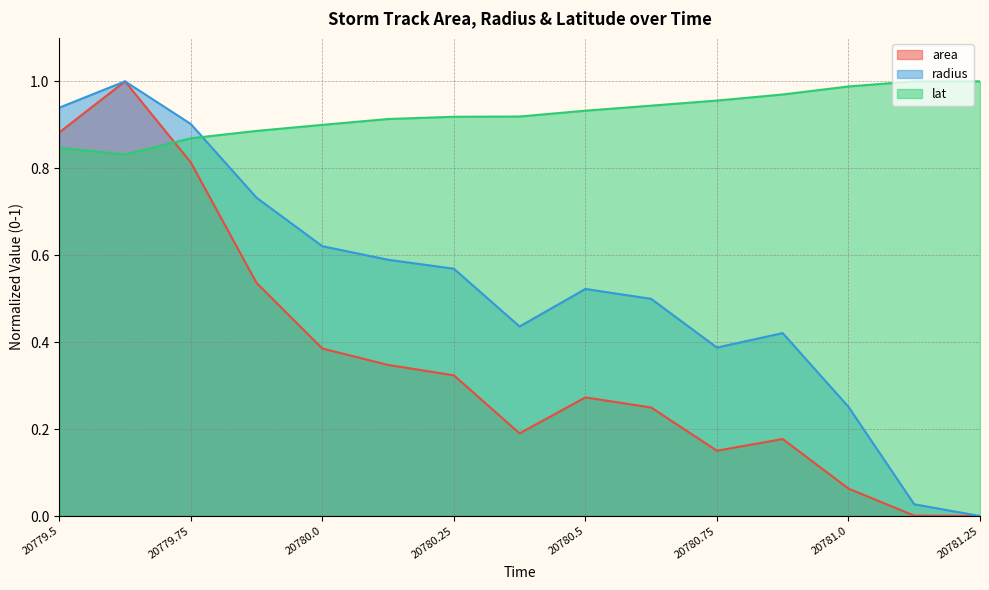

What is the label of the 2nd point from the left?

20779.625